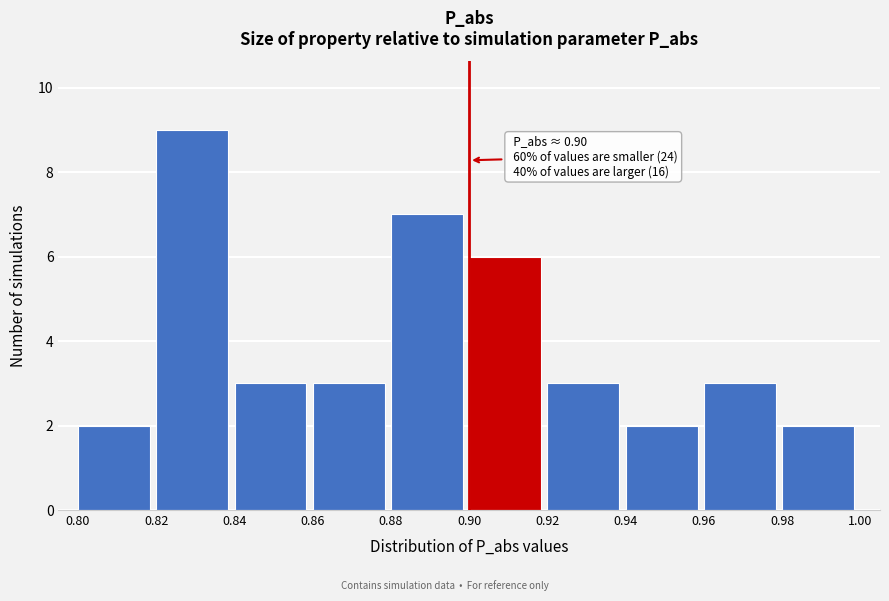

Which range on the x-axis has the tallest bar?

0.82 to 0.84